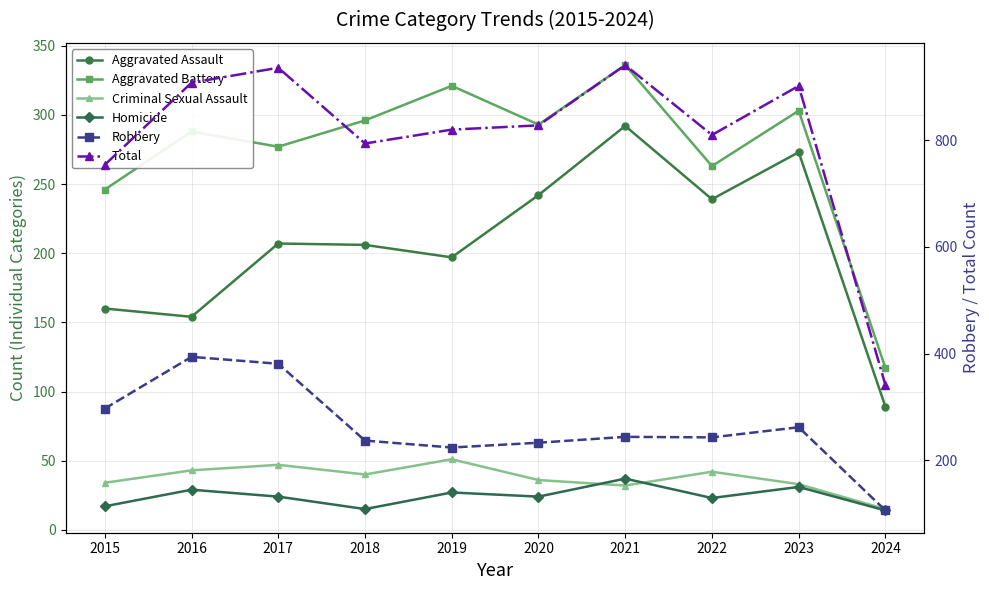

At which label does Total first exceed 828?

2016